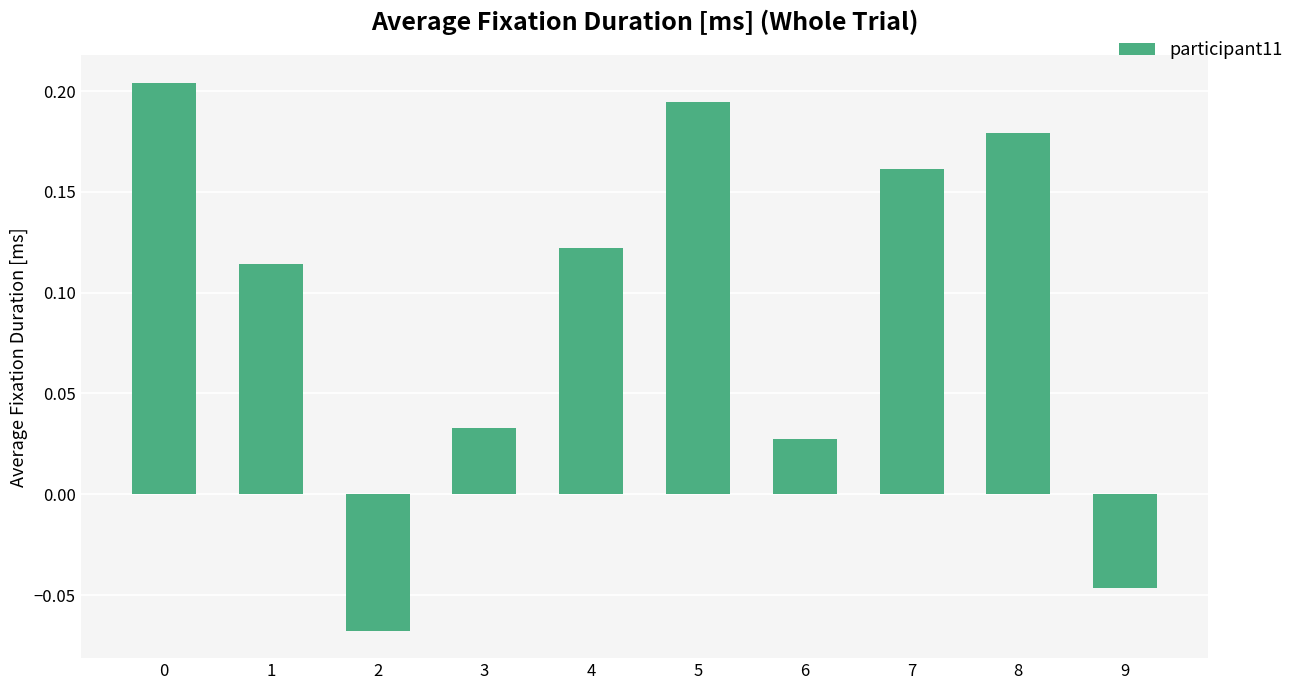

How many values are between 0 and 1?

8